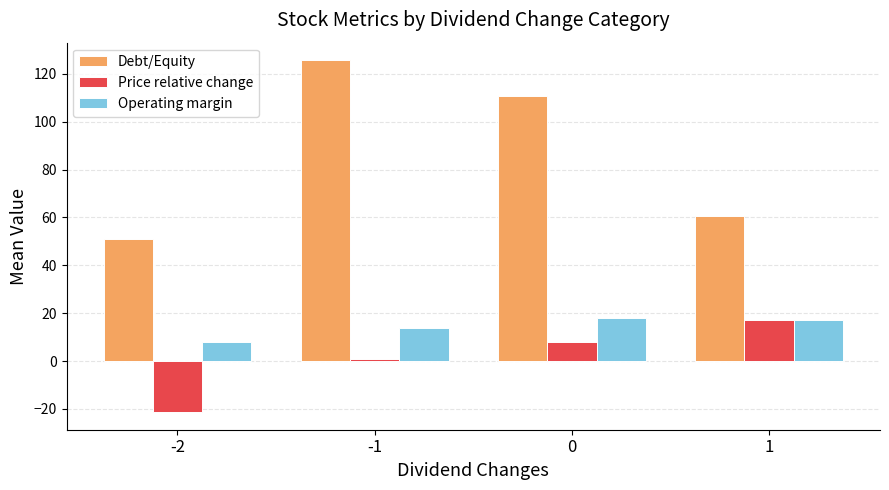

What is the total value across all series at -1?

140.3